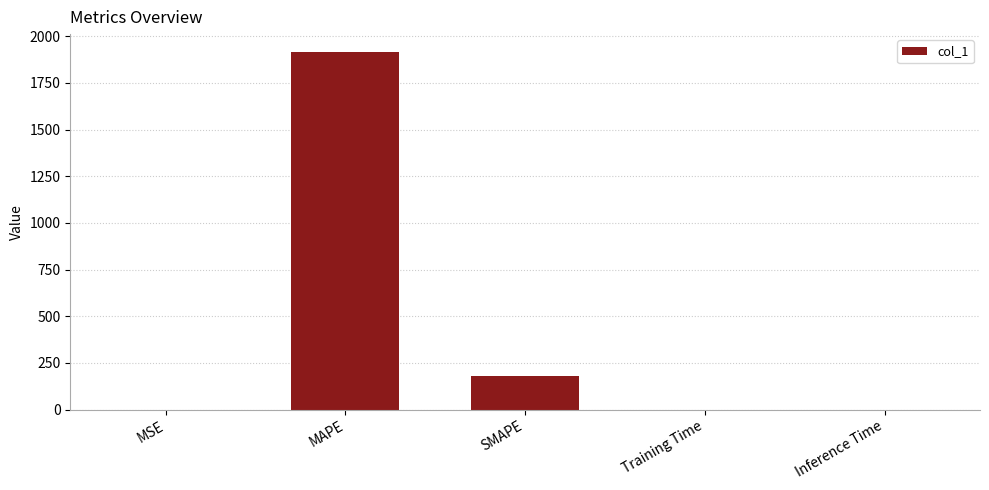

How many categories are shown in the chart?

5